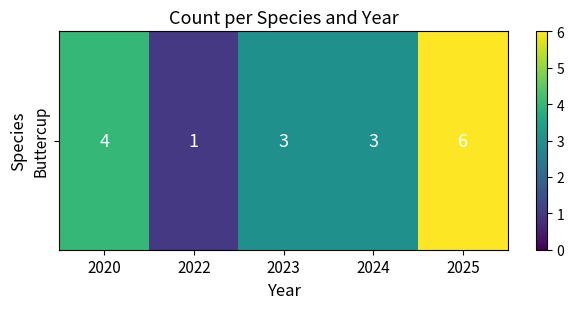

What is the change in value from 2020 to 2023?

-1